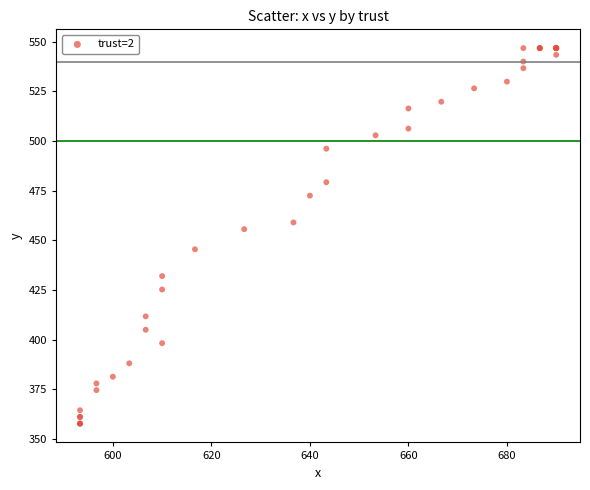

What Y value in the scatter plot is closest to 452?

455.6